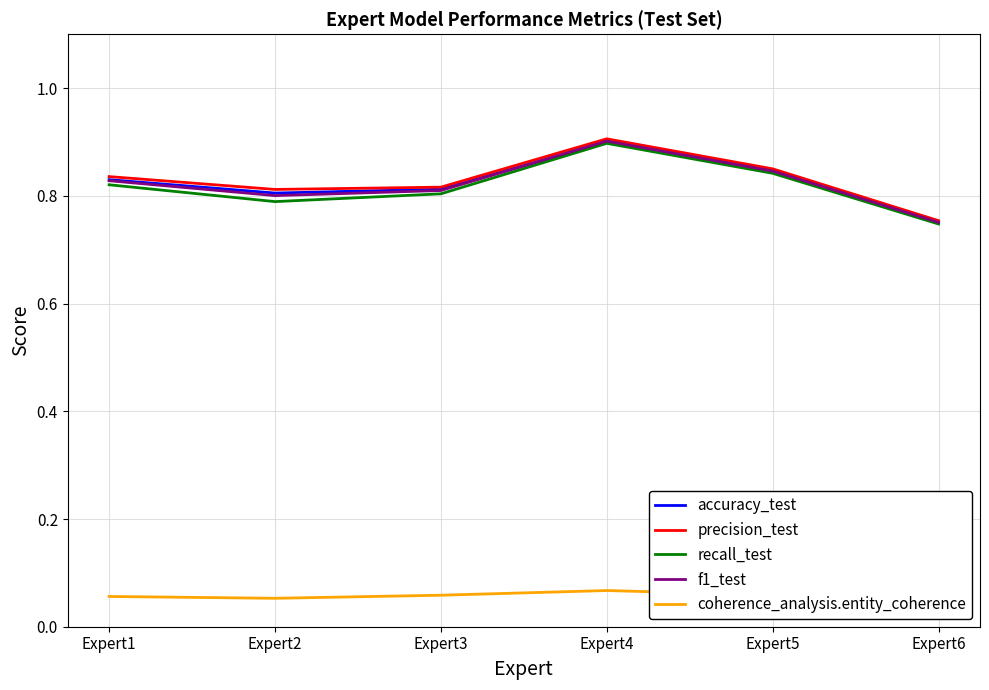

True or false: coherence_analysis.entity_coherence and precision_test intersect in this chart.

False